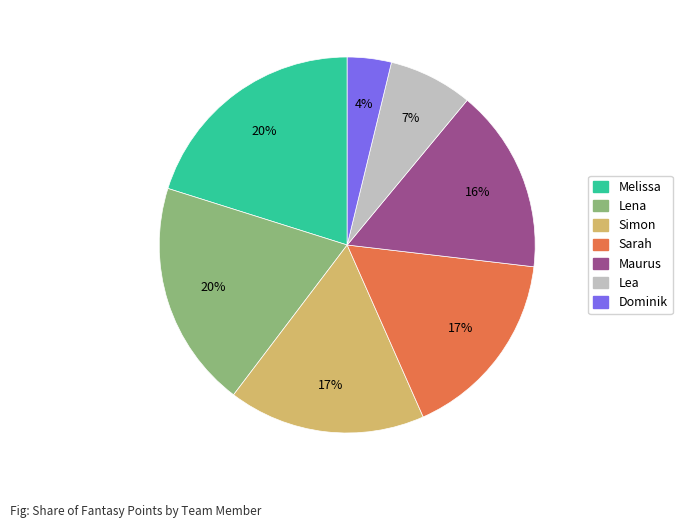

What percentage is the Dominik slice, to the nearest percent?

4%